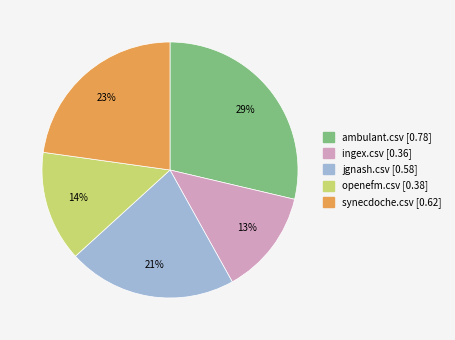

Do jgnash.csv and openefm.csv together represent more than half of the pie?

No